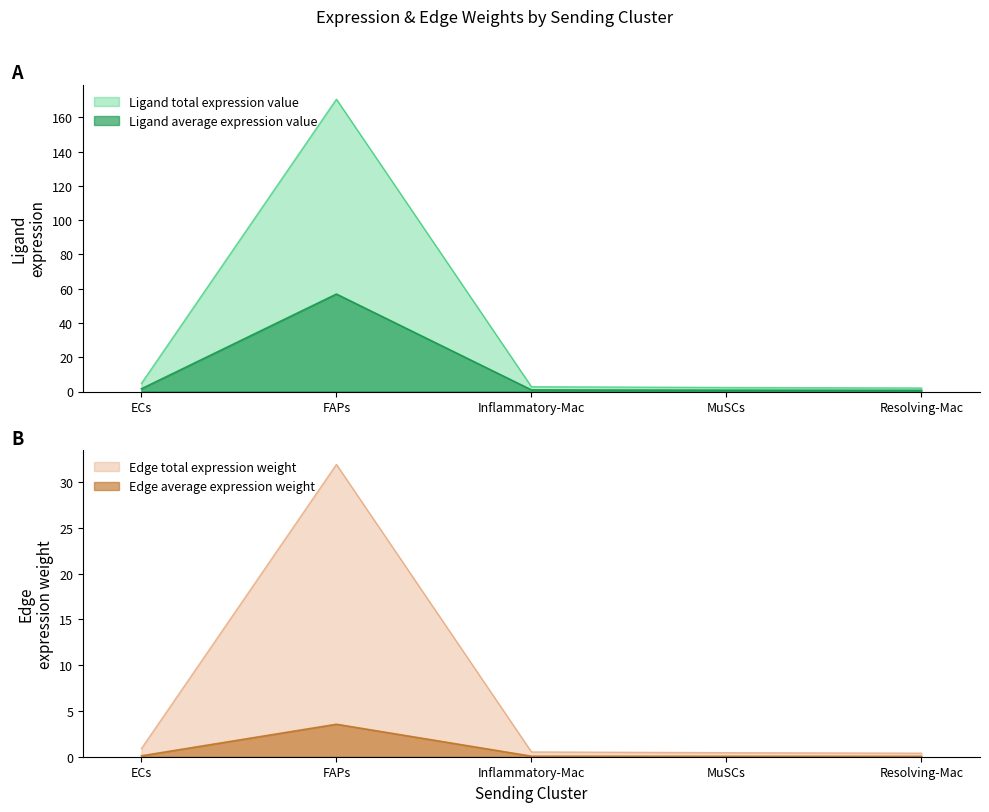

Where is the first local maximum for Ligand average expression value?

FAPs